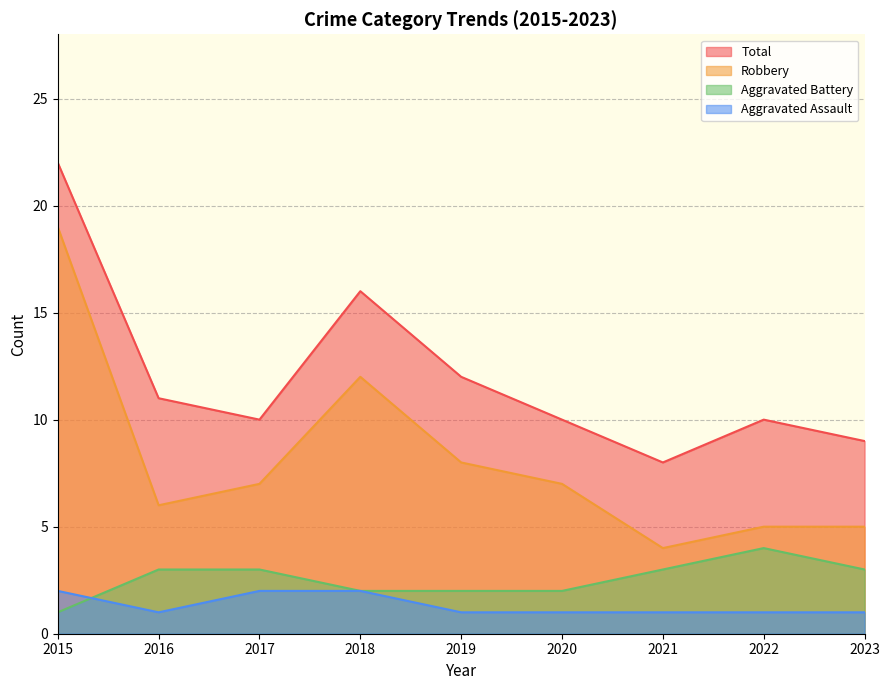

In Aggravated Assault, how many points are lower than both neighbors (excluding endpoints)?

1